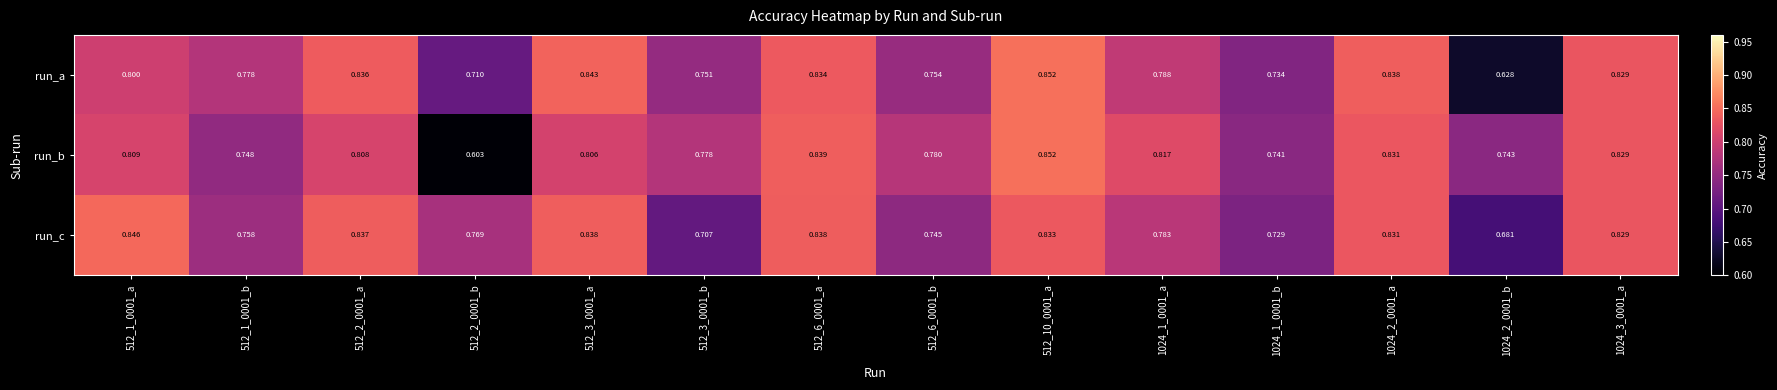

Which series has the largest total across all categories?

run_c